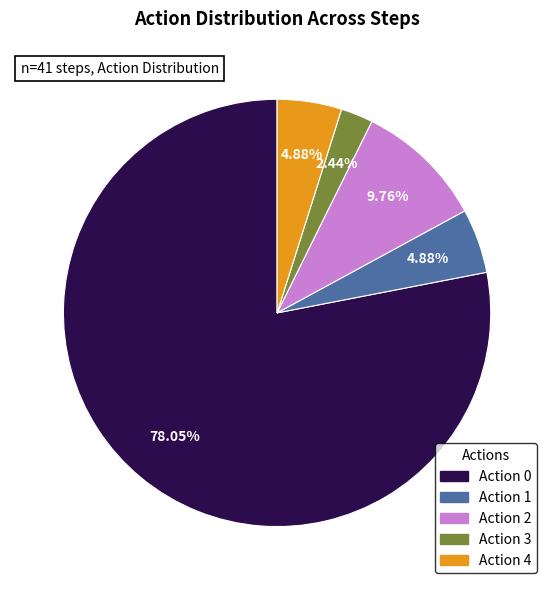

Is there any slice that represents more than half of the pie?

Yes